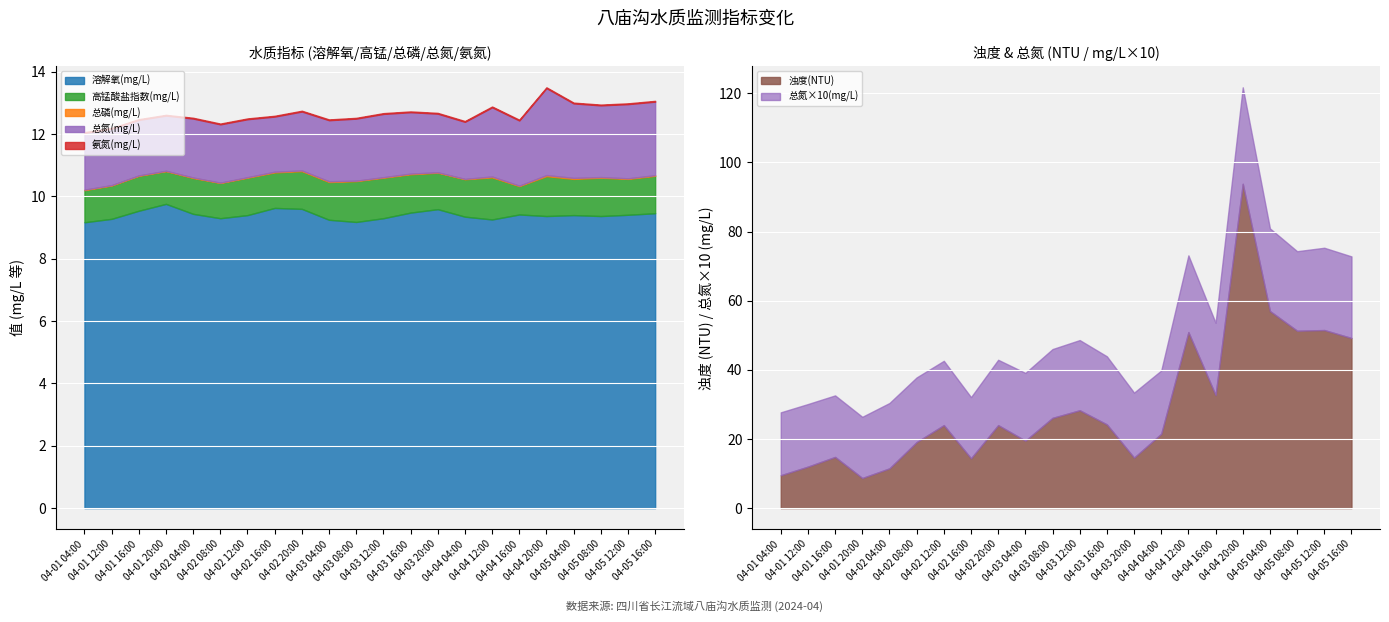

Rank the series by their maximum value, from highest to lowest.

浊度(NTU), 溶解氧(mg/L), 总氮(mg/L), 高锰酸盐指数(mg/L), 总磷(mg/L), 氨氮(mg/L)